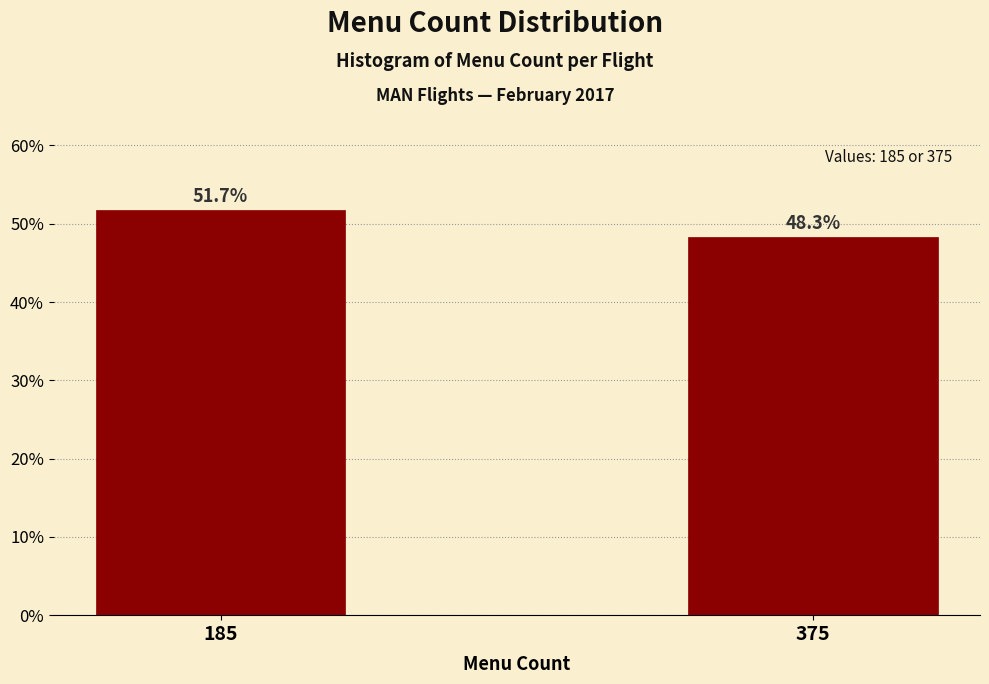

Reading left to right, transcribe all the data shown in this chart.

185=51.7	375=48.3